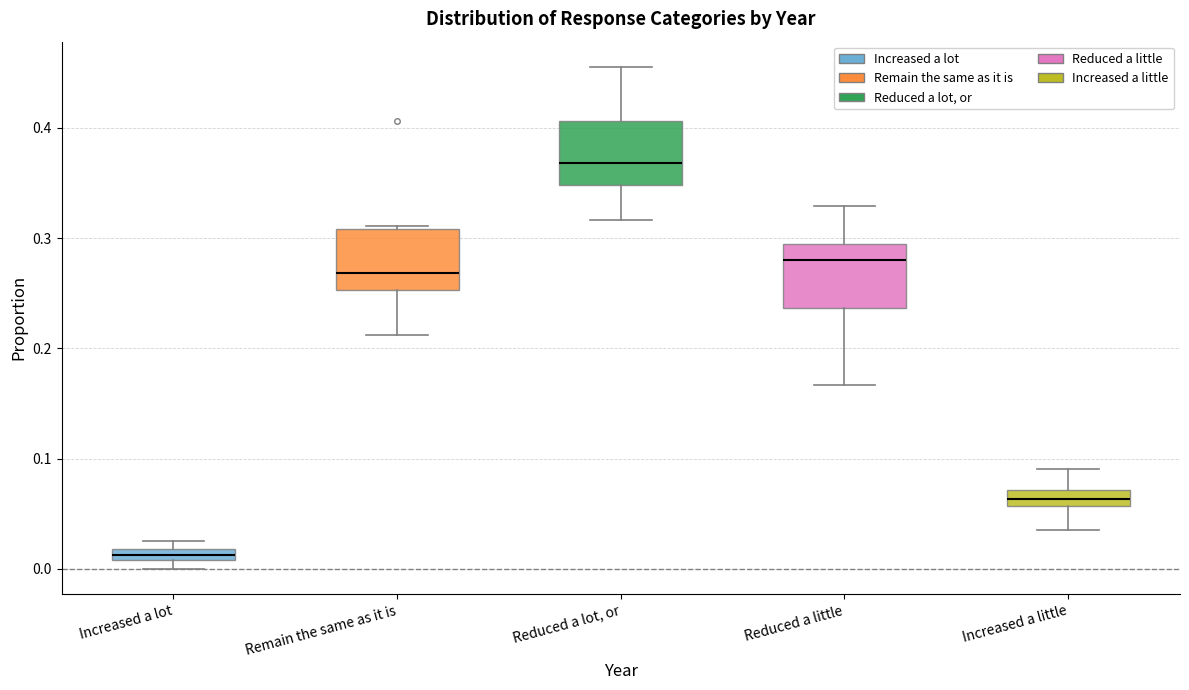

Which box has the lowest median line?

Increased a lot